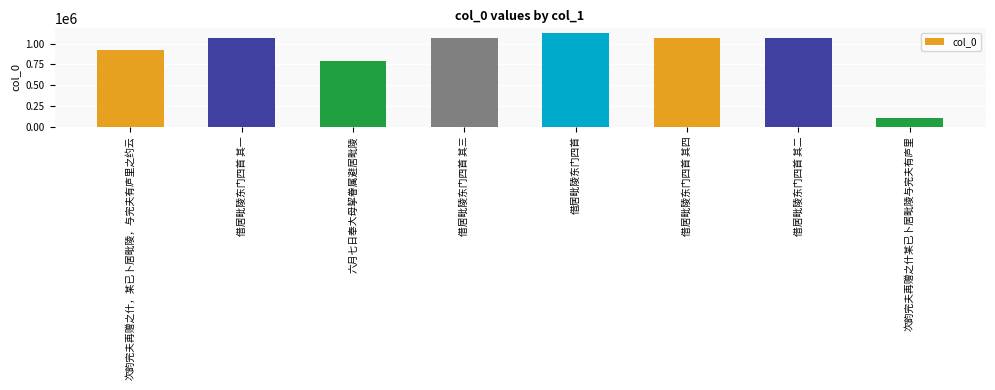

Which category has the highest value across all series?

借居毗陵东门四首